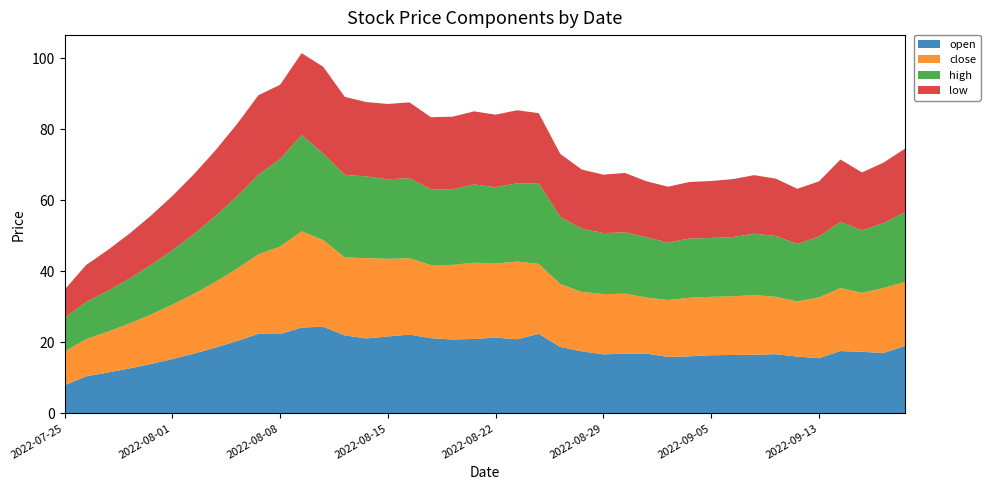

Reading left to right, what are all the values shown in this chart?

open: 7.9	10.5	11.5	12.6	13.9	15.3	16.8	18.5	20.4	22.4	22.3	24.2	24.4	22.0	21.1	21.7	22.2	21.2	20.8	21.0	21.3	20.9	22.4	18.7	17.5	16.6	16.8	16.8	15.9	16.1	16.4	16.5	16.5	16.7	16.0	15.5	17.6	17.3	17.0	19.0
close: 9.5	10.5	11.5	12.6	13.9	15.3	16.8	18.5	20.4	22.4	24.6	27.1	24.4	22.0	22.6	21.9	21.5	20.6	21.0	21.5	20.9	21.9	19.7	17.7	16.7	17.0	16.9	15.8	16.0	16.5	16.5	16.5	16.8	16.2	15.6	17.1	17.8	16.6	18.3	18.0
high: 9.5	10.5	11.5	12.6	13.9	15.3	16.8	18.5	20.4	22.4	24.6	27.1	24.4	23.3	23.0	22.4	22.5	21.3	21.3	22.0	21.5	22.0	22.7	18.9	17.8	17.2	17.3	17.0	16.2	16.6	16.6	16.7	17.3	17.1	16.2	17.1	18.6	17.6	18.3	19.7
low: 7.9	10.5	11.5	12.6	13.9	15.3	16.8	18.5	20.4	22.4	20.9	23.1	24.4	22.0	20.9	21.2	21.4	20.3	20.5	20.6	20.4	20.6	19.7	17.7	16.7	16.5	16.7	15.8	15.7	16.0	16.0	16.3	16.5	16.2	15.5	15.5	17.5	16.3	17.0	17.9